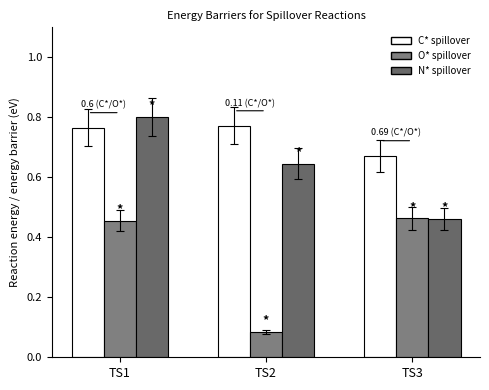

At how many categories does at least one series exceed 0?

3